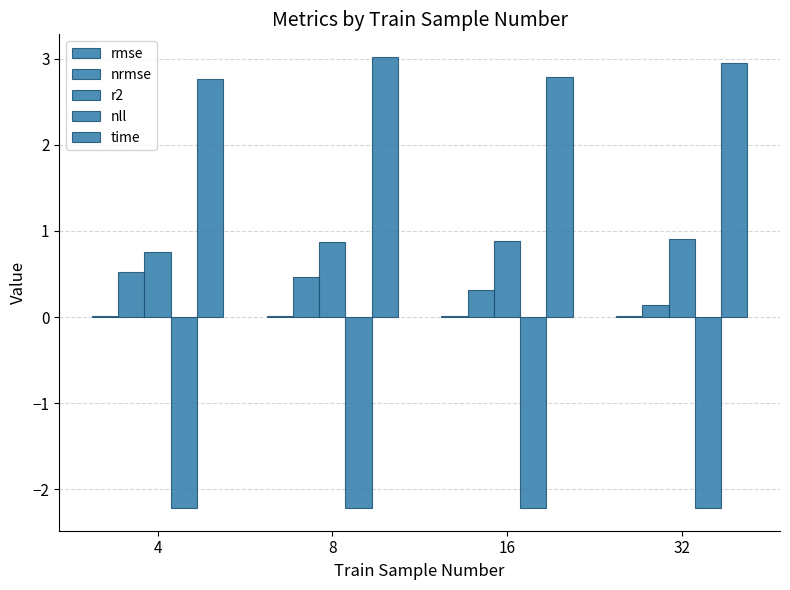

How many distinct data groups are displayed?

5